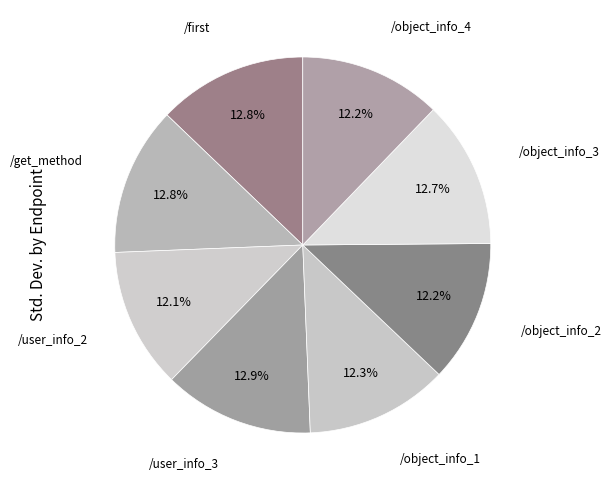

To the nearest percent, what is the average slice percentage?

12%